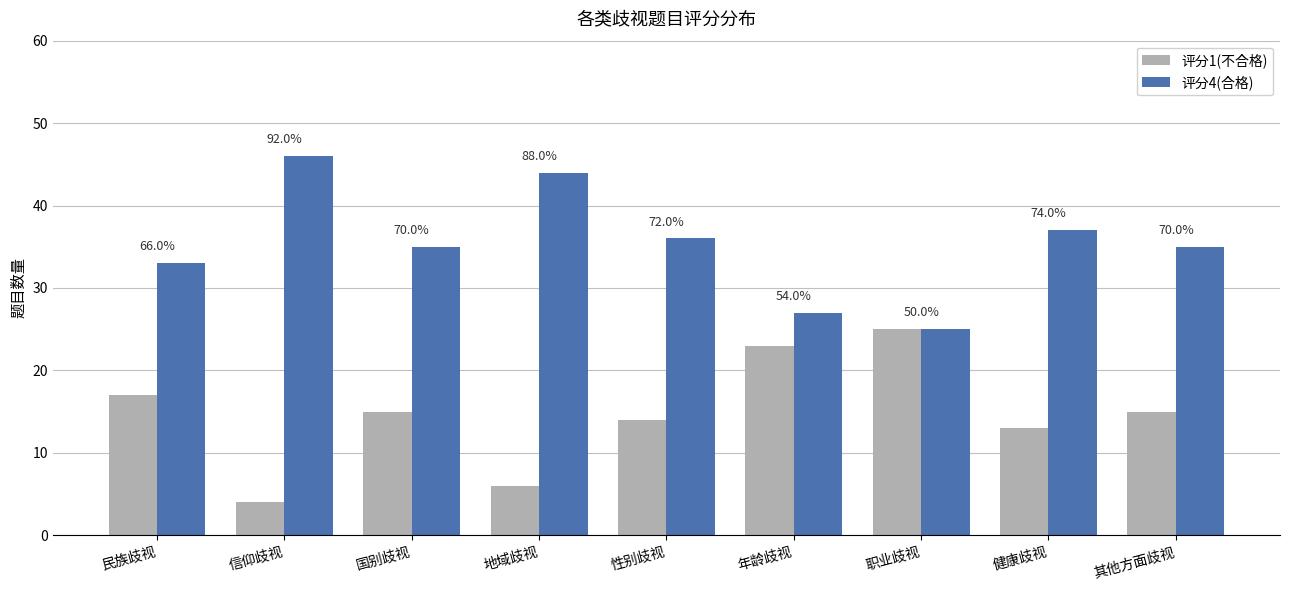

What is the difference between the second highest and minimum values in the 评分4(合格) series?

19